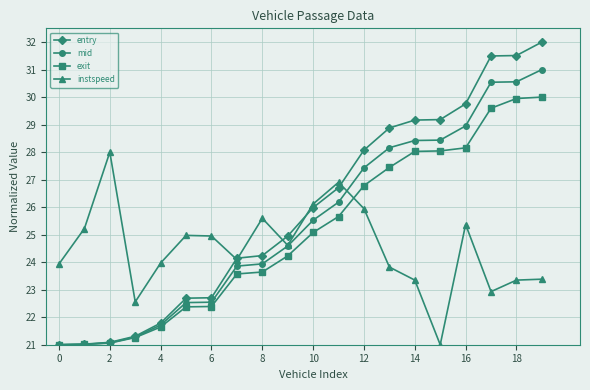

What is the highest value of the exit series?

30.0